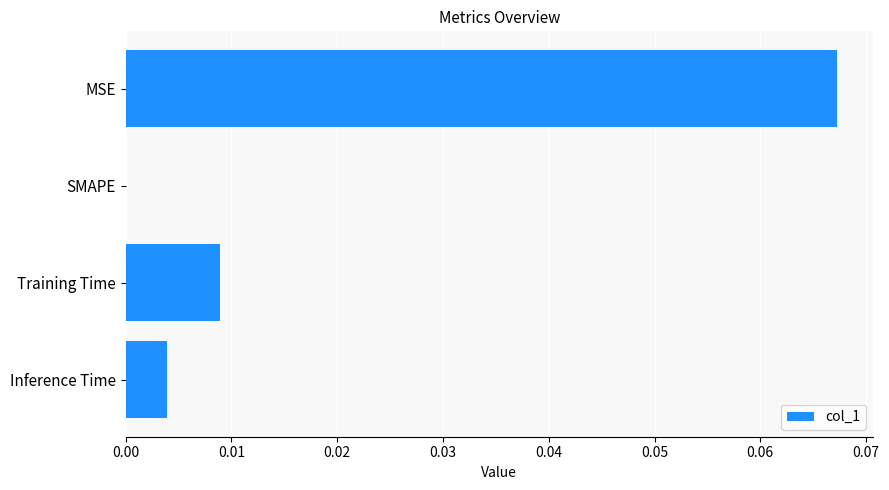

Where is the data nearest to the value 0?

SMAPE